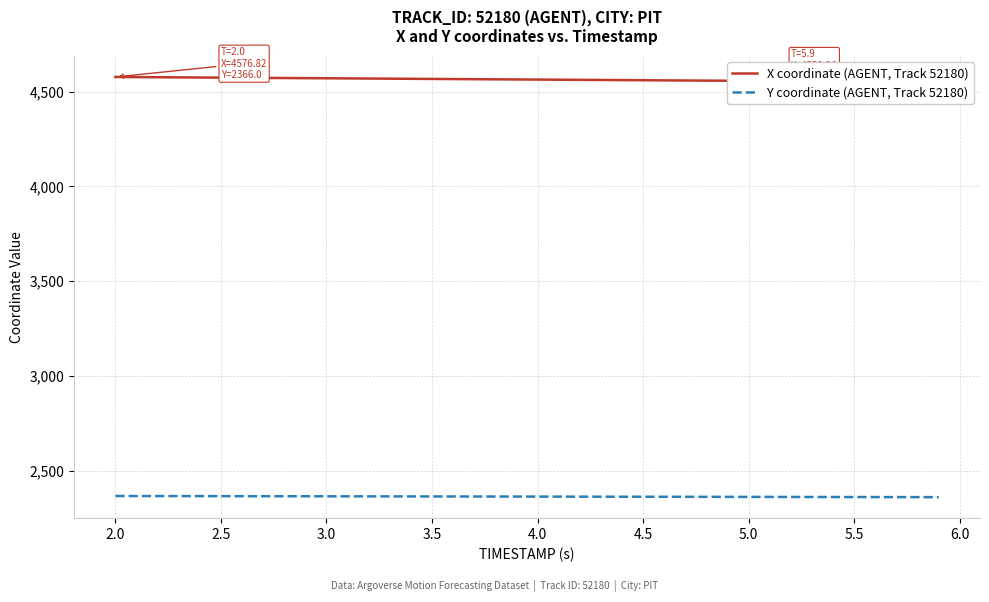

What is the highest value of the Y coordinate (AGENT, Track 52180) series?

2366.0